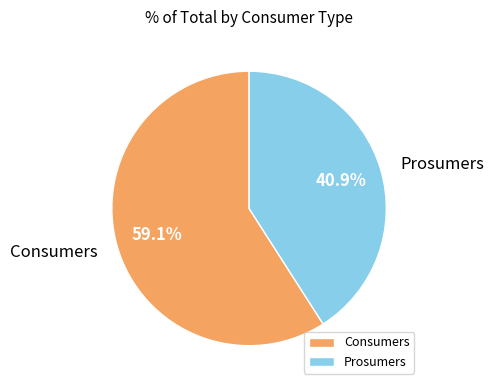

True or false: Consumers accounts for 59% of the total.

True